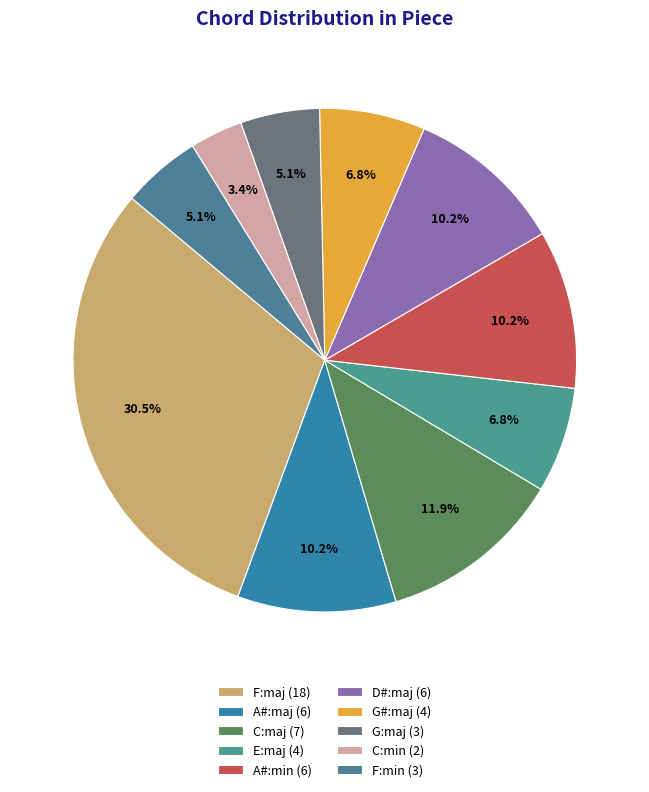

What is the largest slice in the pie chart?

F:maj